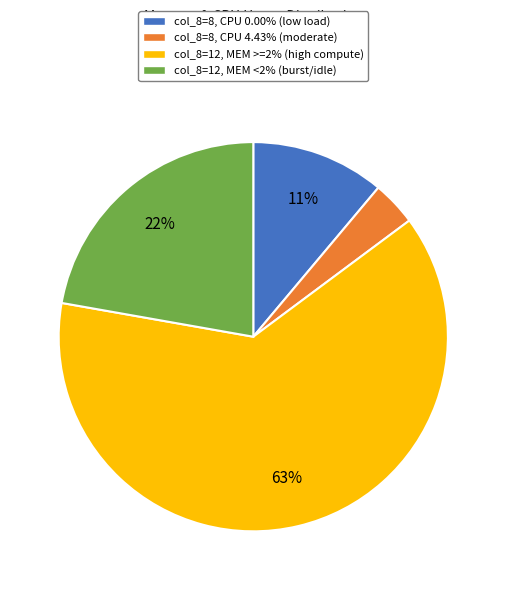

Which slice is the largest?

col_8=12, MEM >=2% (high compute)